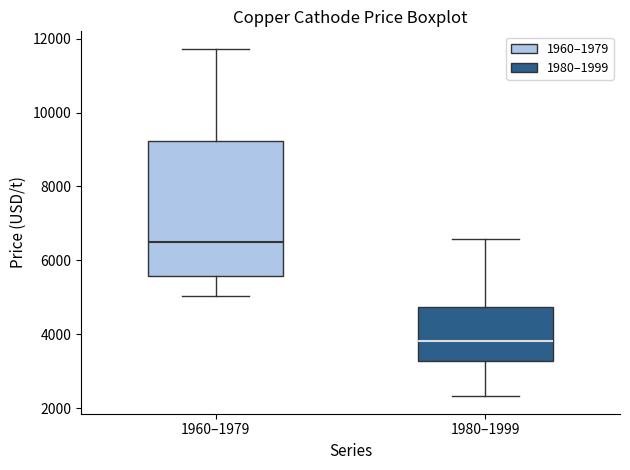

Reading left to right, transcribe this box plot: for each box, give where its median line is, the range the box spans, and where its two whiskers end, as read against the y-axis. The values are not printed on the chart, so give them approximately, as read against the axis.

1960–1979: median 6600, box 5600 to 9200, whiskers 5000 to 11800
1980–1999: median 3800, box 3200 to 4800, whiskers 2400 to 6600